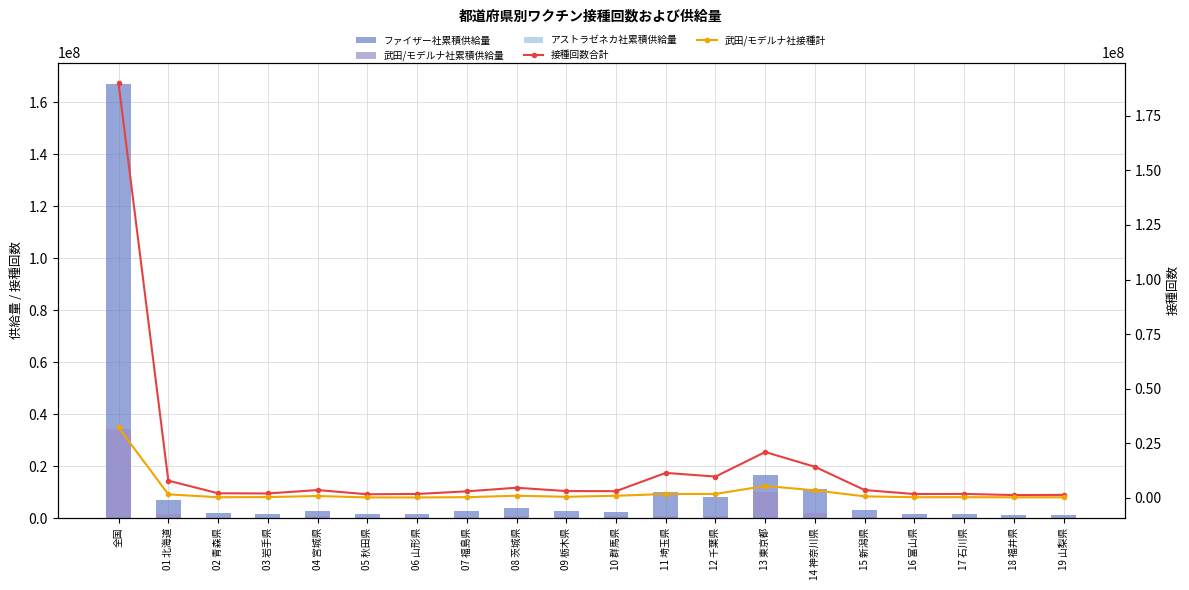

Reading left to right, transcribe all the data shown in this chart.

ファイザー社累積供給量: 全国=166833210	01 北海道=7002960	02 青森県=1823655	03 岩手県=1755085	04 宮城県=2921365	05 秋田県=1455055	06 山形県=1632095	07 福島県=2770640	08 茨城県=3846105	09 栃木県=2679650	10 群馬県=2318195	11 埼玉県=10086110	12 千葉県=8308245	13 東京都=16723390	14 神奈川県=11302135	15 新潟県=3050705	16 富山県=1499620	17 石川県=1531830	18 福井県=1060670	19 山梨県=1188890
武田/モデルナ社累積供給量: 全国=34257250	01 北海道=1518200	02 青森県=186500	03 岩手県=227500	04 宮城県=854400	05 秋田県=87900	06 山形県=61700	07 福島県=178600	08 茨城県=892500	09 栃木県=375900	10 群馬県=887500	11 埼玉県=659400	12 千葉県=643300	13 東京都=10132950	14 神奈川県=1939600	15 新潟県=584800	16 富山県=176600	17 石川県=220900	18 福井県=145200	19 山梨県=139400
アストラゼネカ社累積供給量: 全国=197520	01 北海道=900	02 青森県=3700	03 岩手県=160	04 宮城県=140	05 秋田県=140	06 山形県=340	07 福島県=520	08 茨城県=800	09 栃木県=1100	10 群馬県=320	11 埼玉県=37360	12 千葉県=4340	13 東京都=43080	14 神奈川県=11520	15 新潟県=240	16 富山県=400	17 石川県=1080	18 福井県=140	19 山梨県=280
接種回数合計: 全国=189939196	01 北海道=7790460	02 青森県=1985826	03 岩手県=1907546	04 宮城県=3463246	05 秋田県=1538373	06 山形県=1679231	07 福島県=2878480	08 茨城県=4526940	09 栃木県=3004811	10 群馬県=2952385	11 埼玉県=11333915	12 千葉県=9649668	13 東京都=20905689	14 神奈川県=14126378	15 新潟県=3465110	16 富山県=1644477	17 石川県=1698255	18 福井県=1168067	19 山梨県=1251248
武田/モデルナ社接種計: 全国=32153225	01 北海道=1490513	02 青森県=185976	03 岩手県=242787	04 宮城県=738690	05 秋田県=93941	06 山形県=76349	07 福島県=205838	08 茨城県=867412	09 栃木県=380649	10 群馬県=847493	11 埼玉県=1670078	12 千葉県=1687528	13 東京都=5336107	14 神奈川県=3323172	15 新潟県=568740	16 富山県=185350	17 石川県=204433	18 福井県=140755	19 山梨県=148508